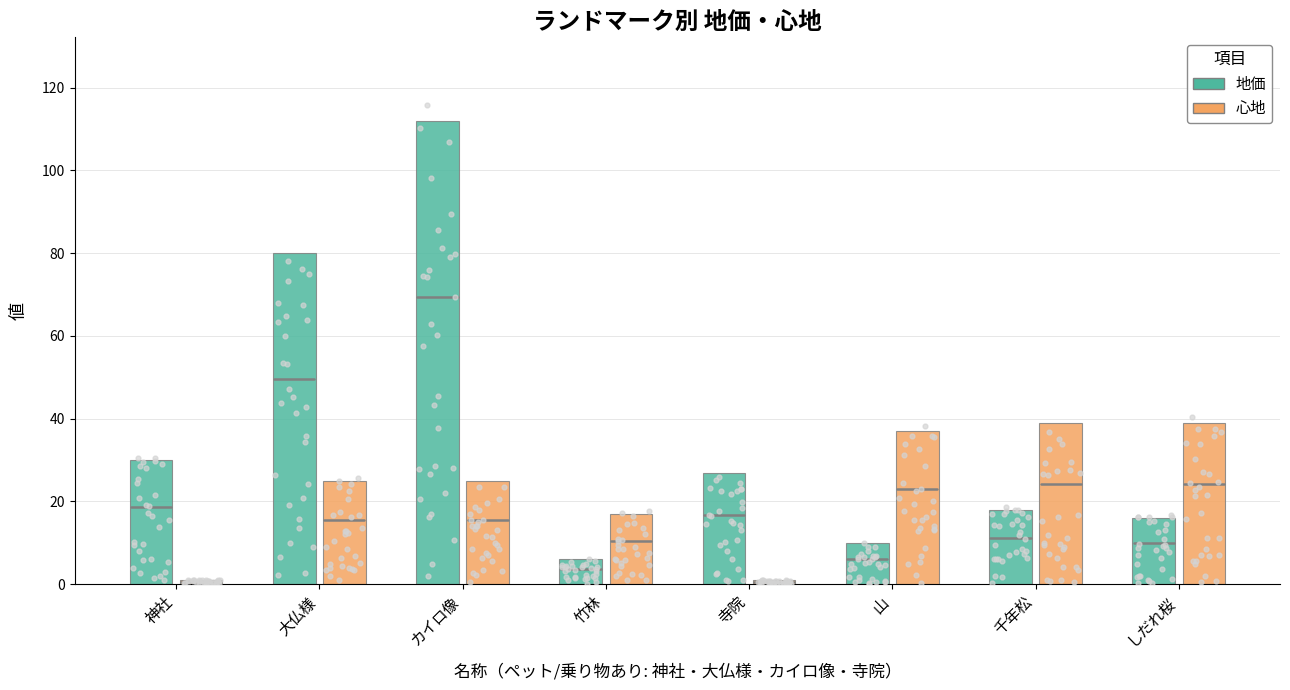

Which series reaches the maximum Y coordinate?

地価